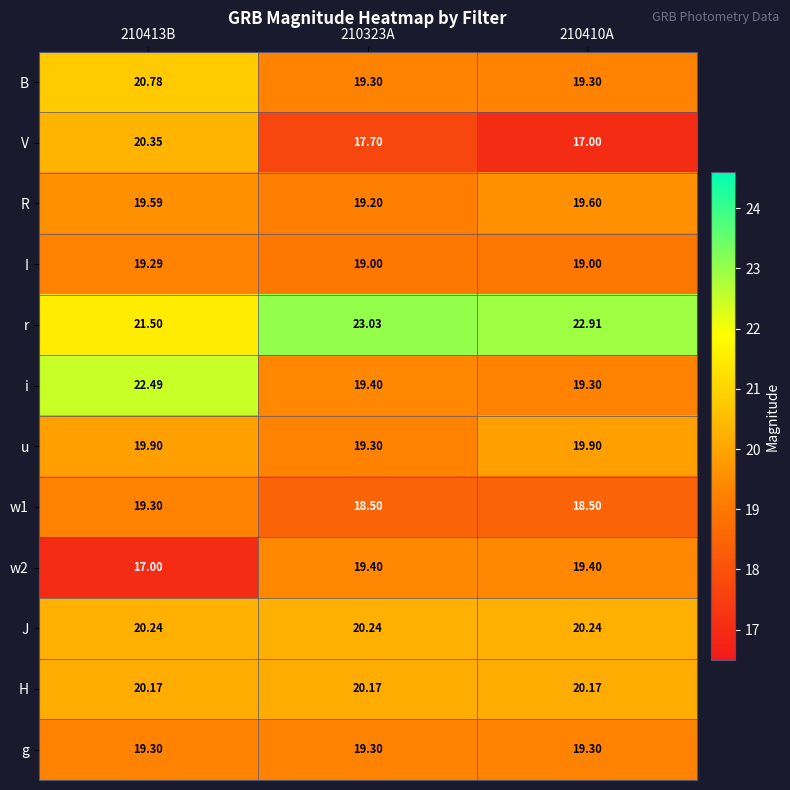

At which category is the sum across all series the highest?

210413B